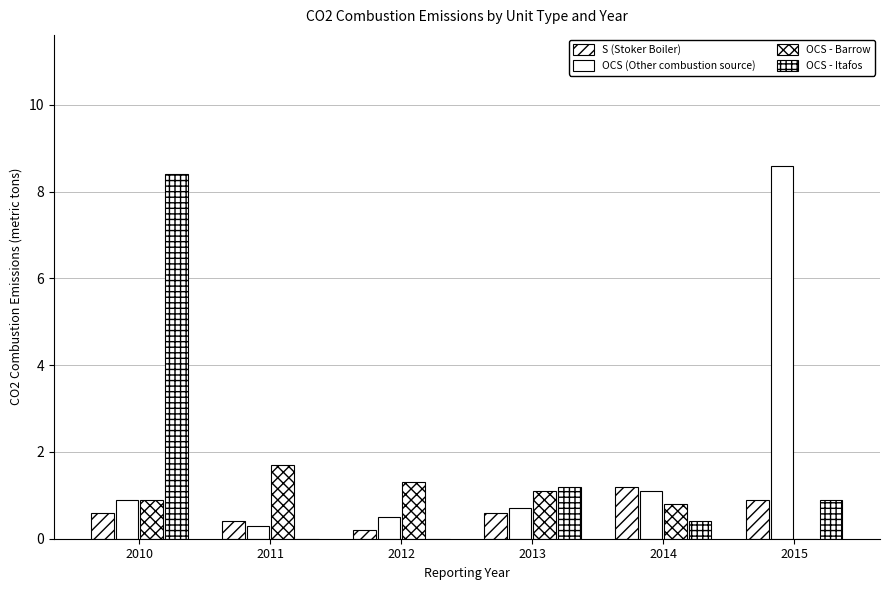

Rank the series by their maximum value, from highest to lowest.

OCS (Other combustion source), OCS - Itafos, OCS - Barrow, S (Stoker Boiler)